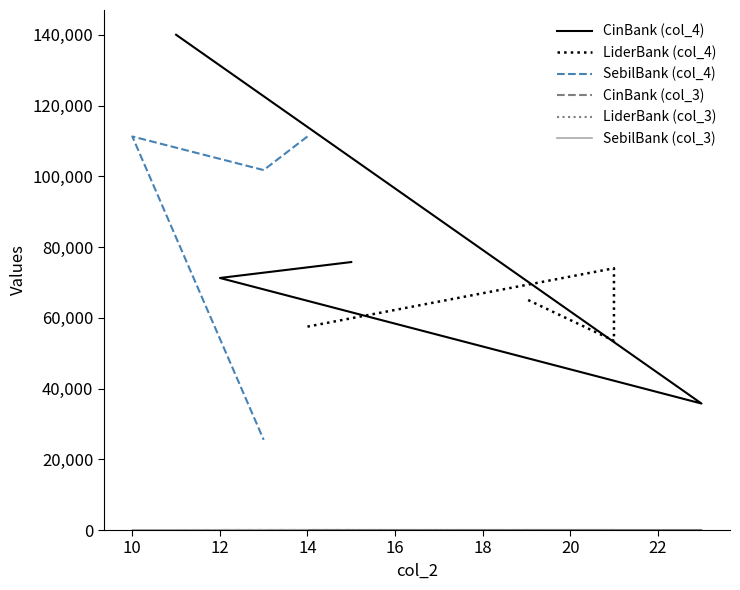

What is the smallest value displayed?

3